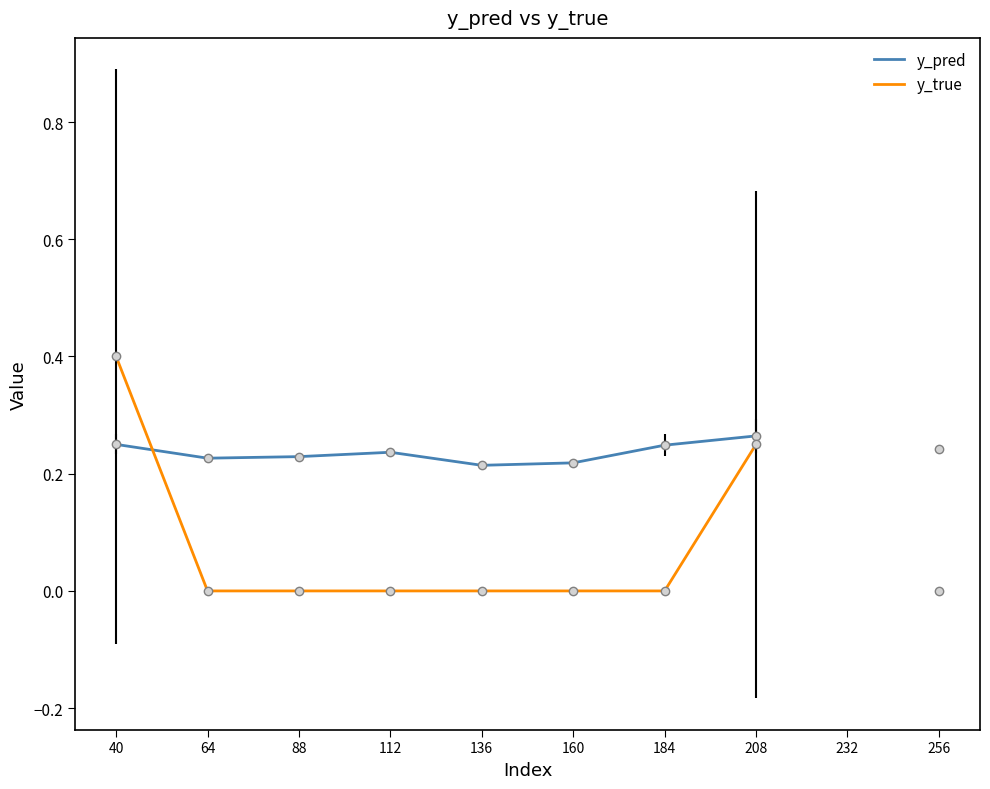

At which category does y_pred reach its first local peak?

112